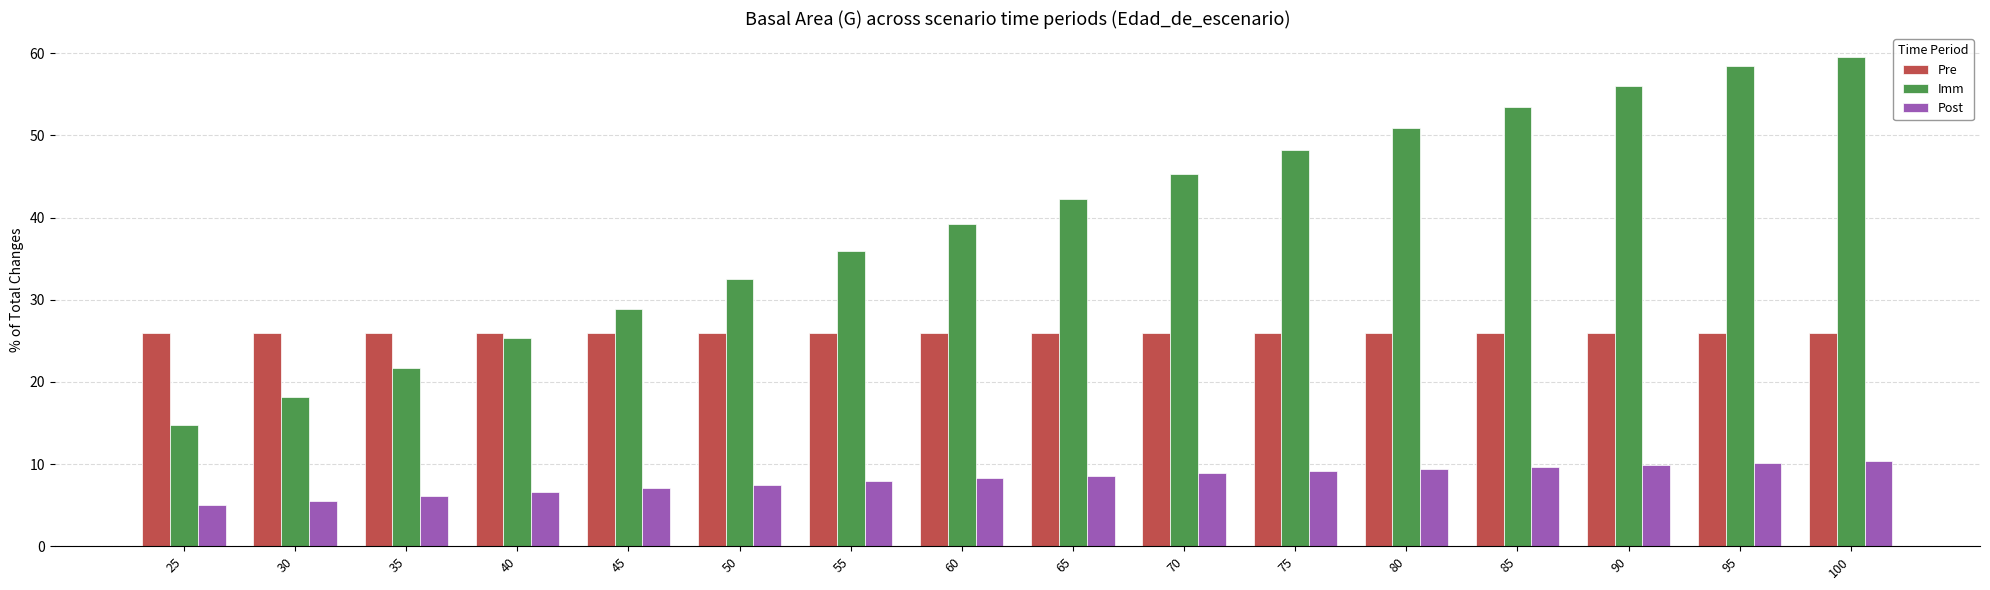

Rank the series by their maximum value, from highest to lowest.

Imm, Pre, Post